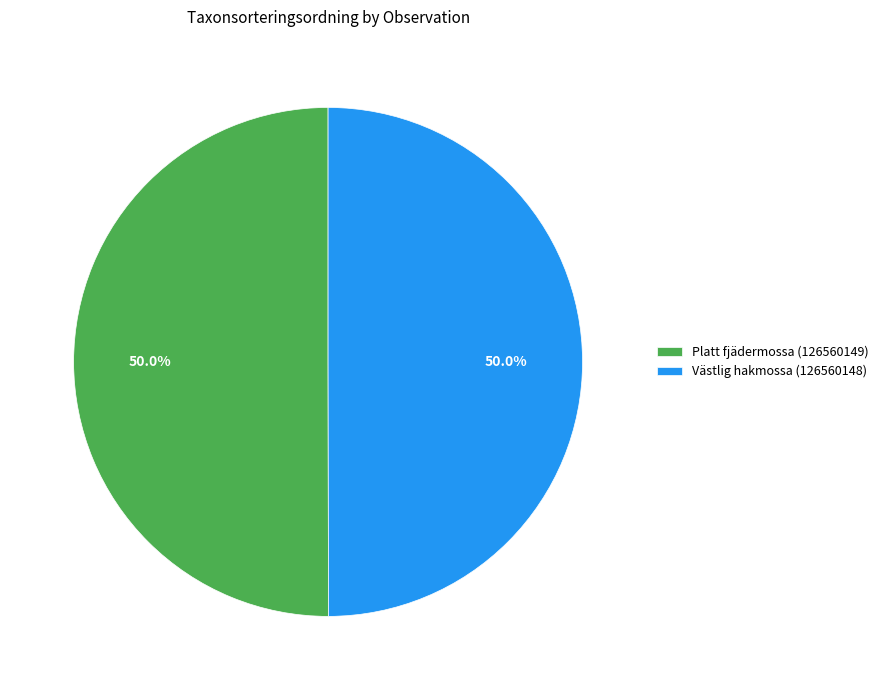

Is it true that Västlig hakmossa (126560148) is 50% of the pie?

True